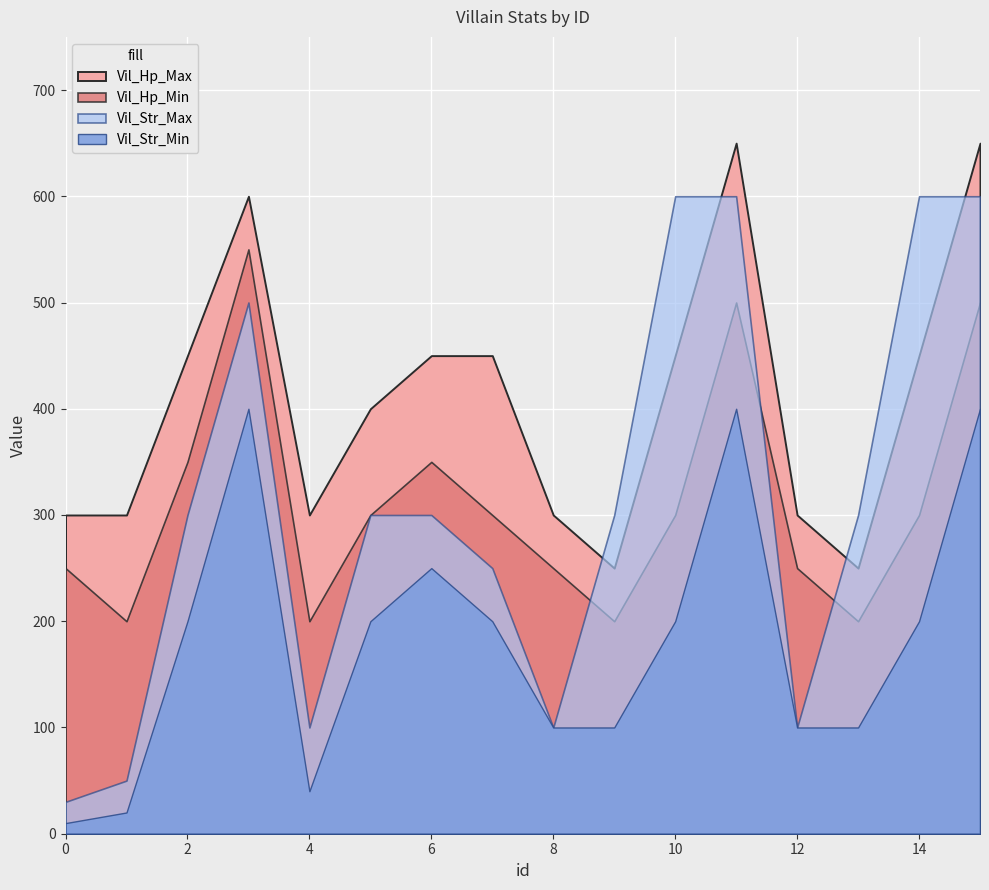

How many lines are shown in the chart?

4